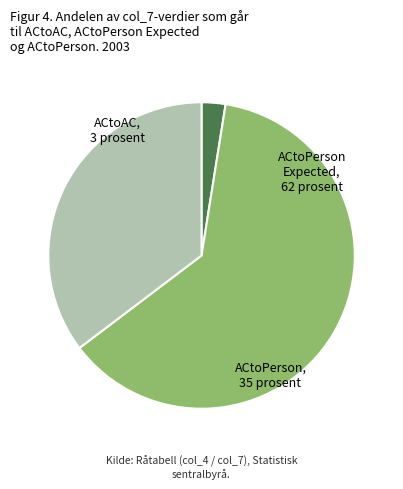

Does any single category account for the majority?

Yes